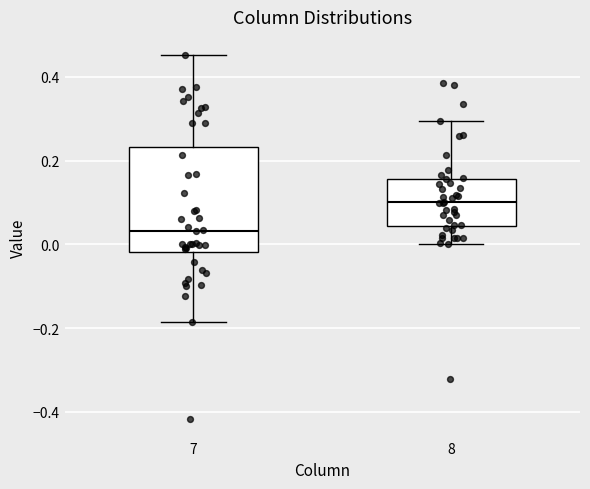

Which box's median line is the highest?

8